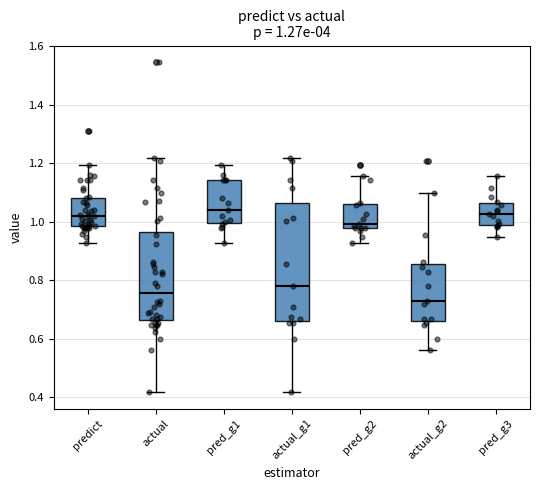

Which box's median line is the lowest?

actual_g2